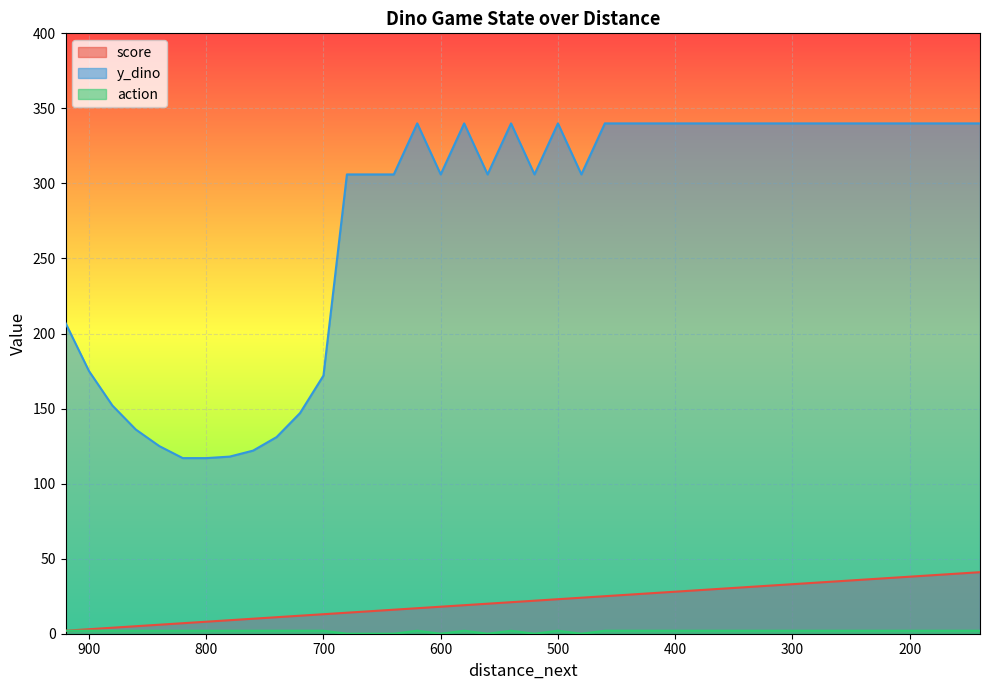

Which series has the widest spread of values?

y_dino